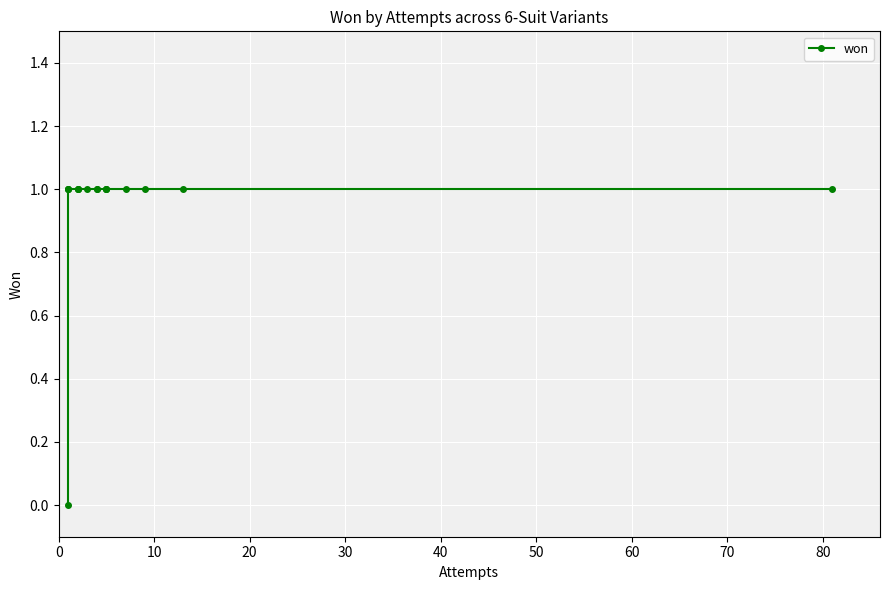

What is the difference between the maximum and minimum values?

1